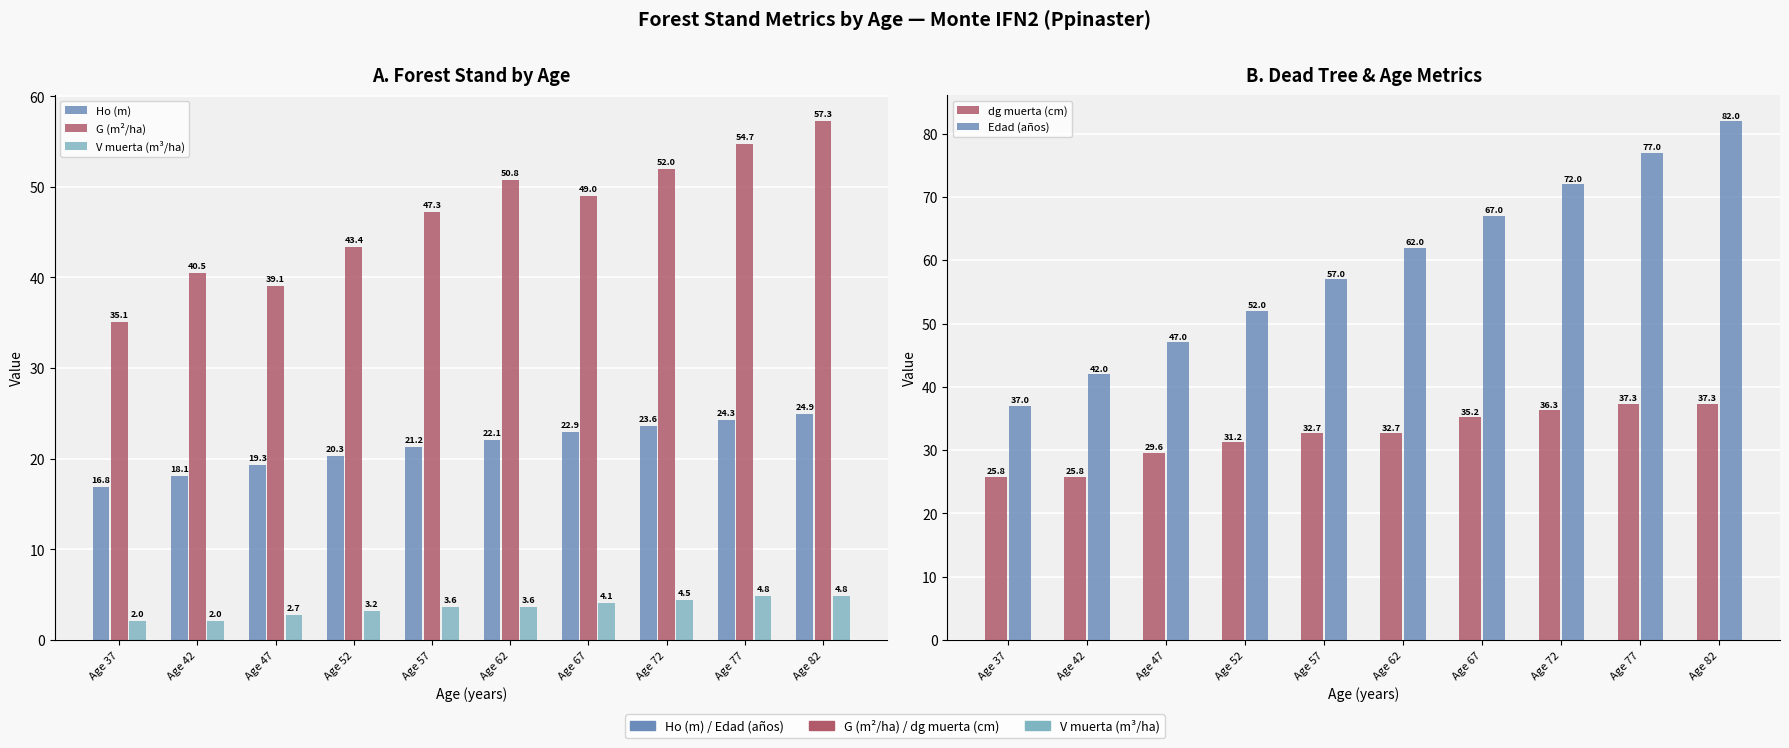

What is the lowest value of the V muerta (m³/ha) series?

2.0